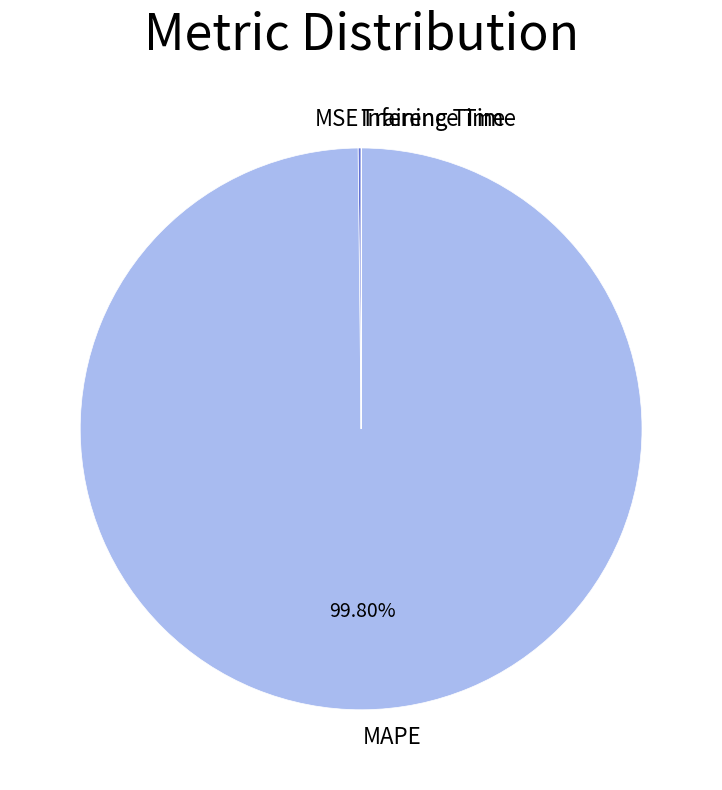

Which category accounts for the majority?

MAPE